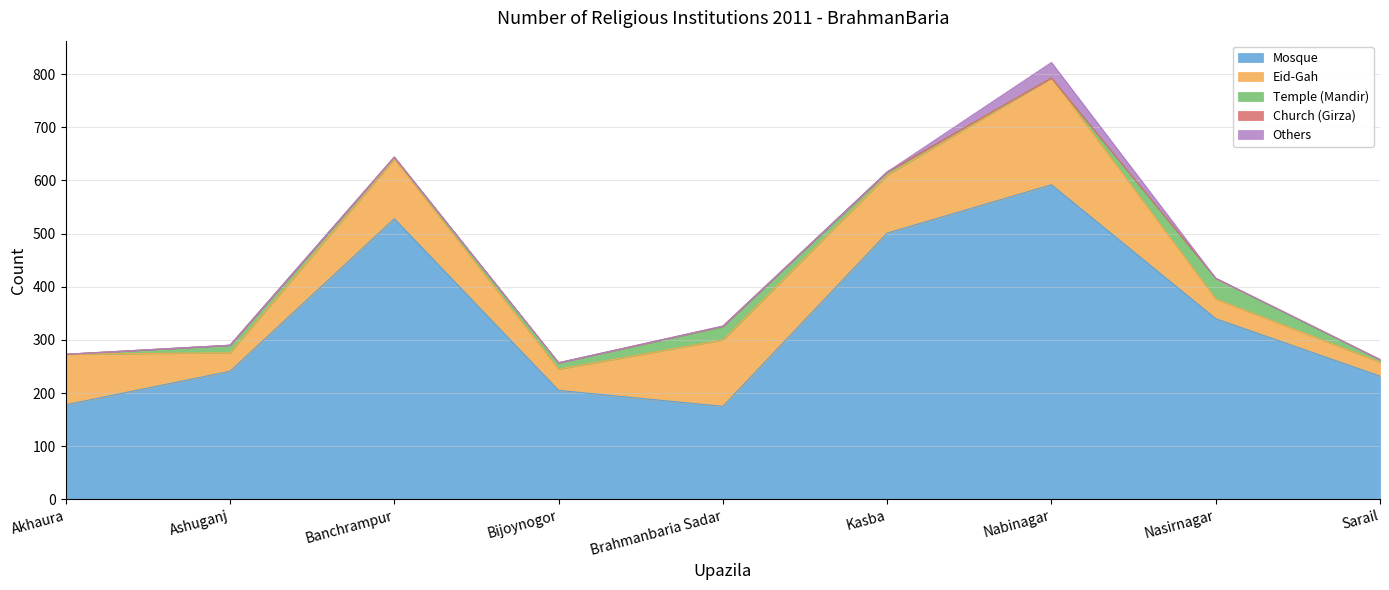

What is the total value across all series at Nabinagar?

822